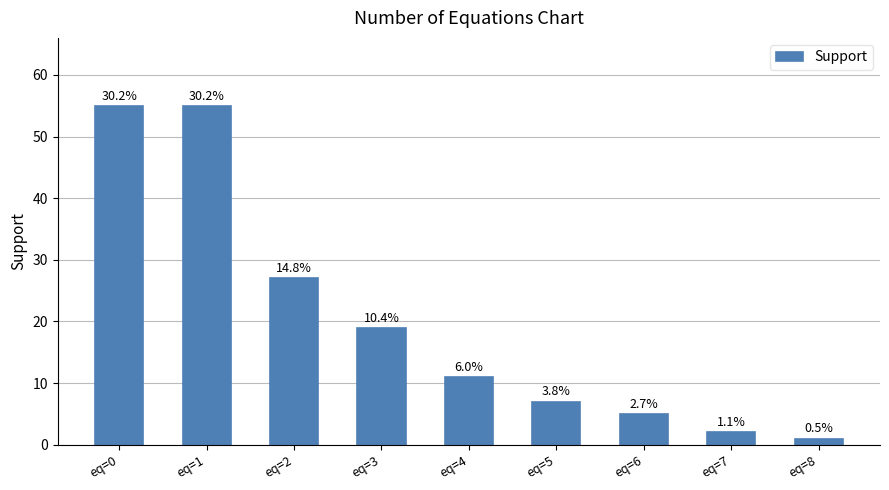

How many bars are there in total?

9